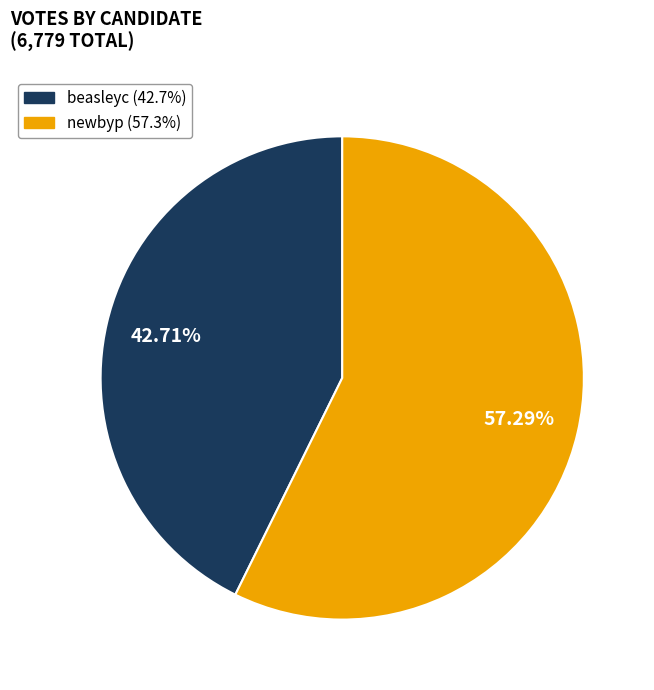

Which slice is the largest?

newbyp